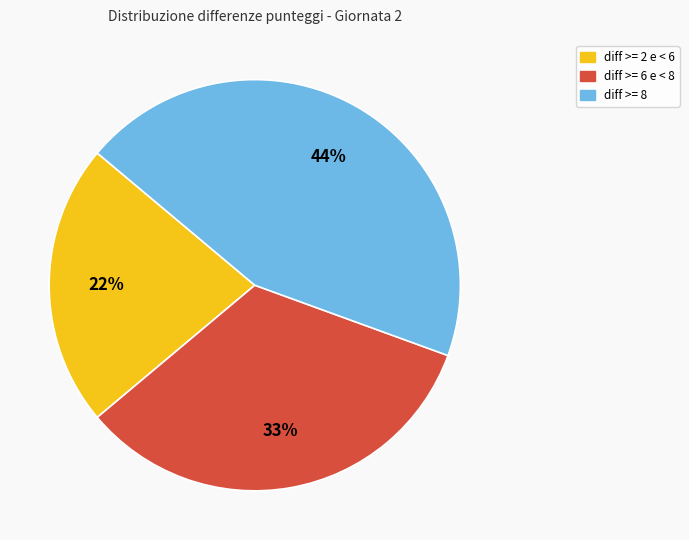

Combined, do diff >= 6 e < 8 and diff >= 8 account for over 50%?

Yes